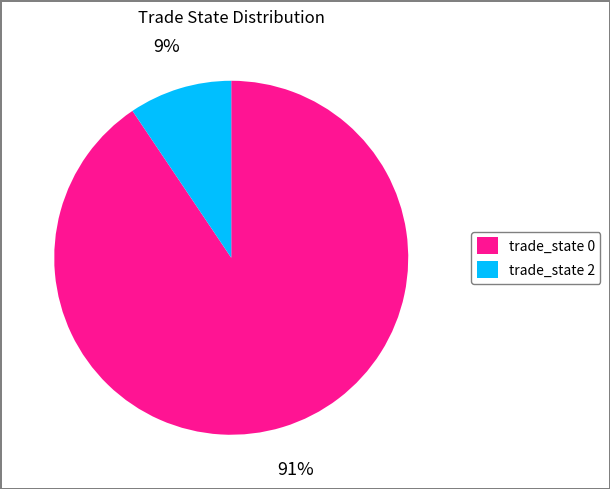

To the nearest percent, what is the average slice percentage?

50%